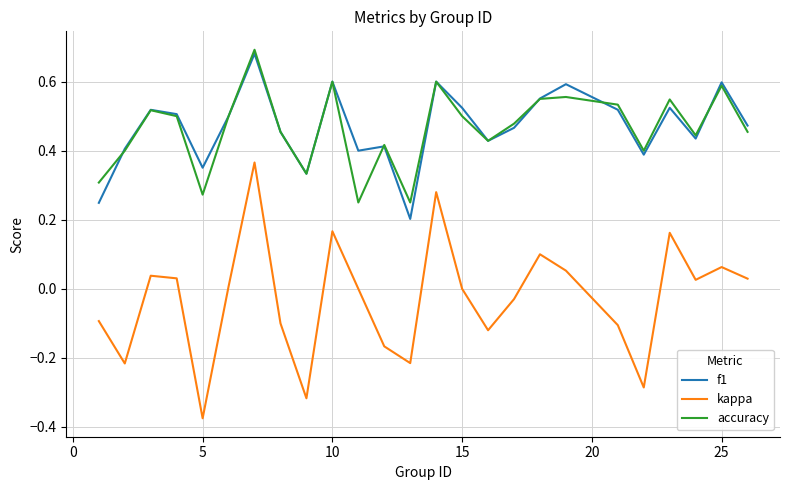

True or false: kappa and accuracy cross at least once.

False